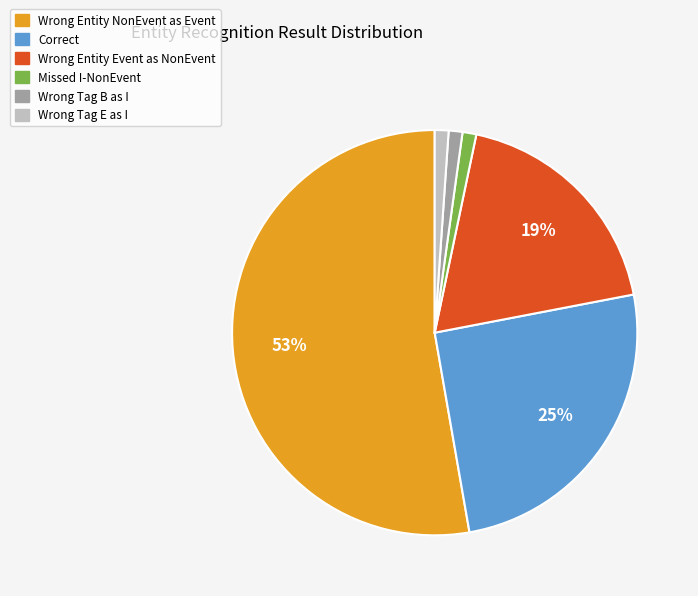

To the nearest percent, what is the difference between the largest and smallest slice percentages?

52%